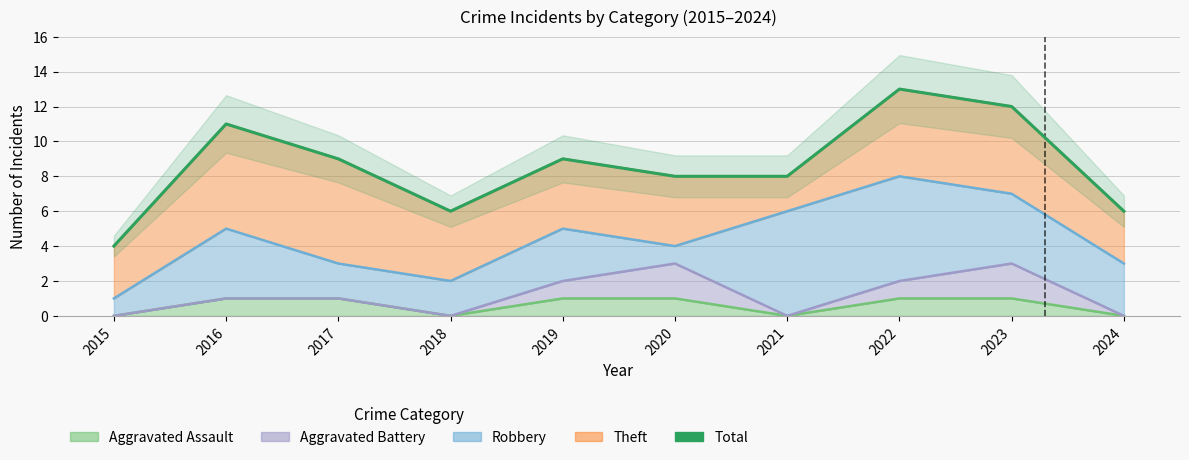

Reading left to right, transcribe all the data shown in this chart.

2015=4	2016=11	2017=9	2018=6	2019=9	2020=8	2021=8	2022=13	2023=12	2024=6